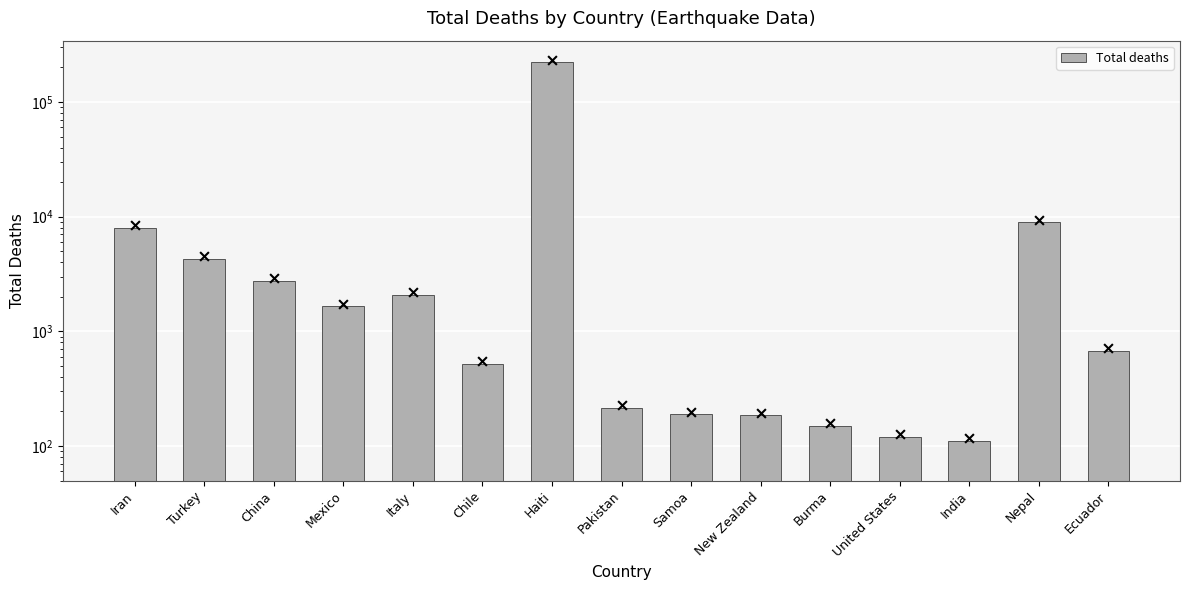

Between Iran and Chile, which is larger?

Iran